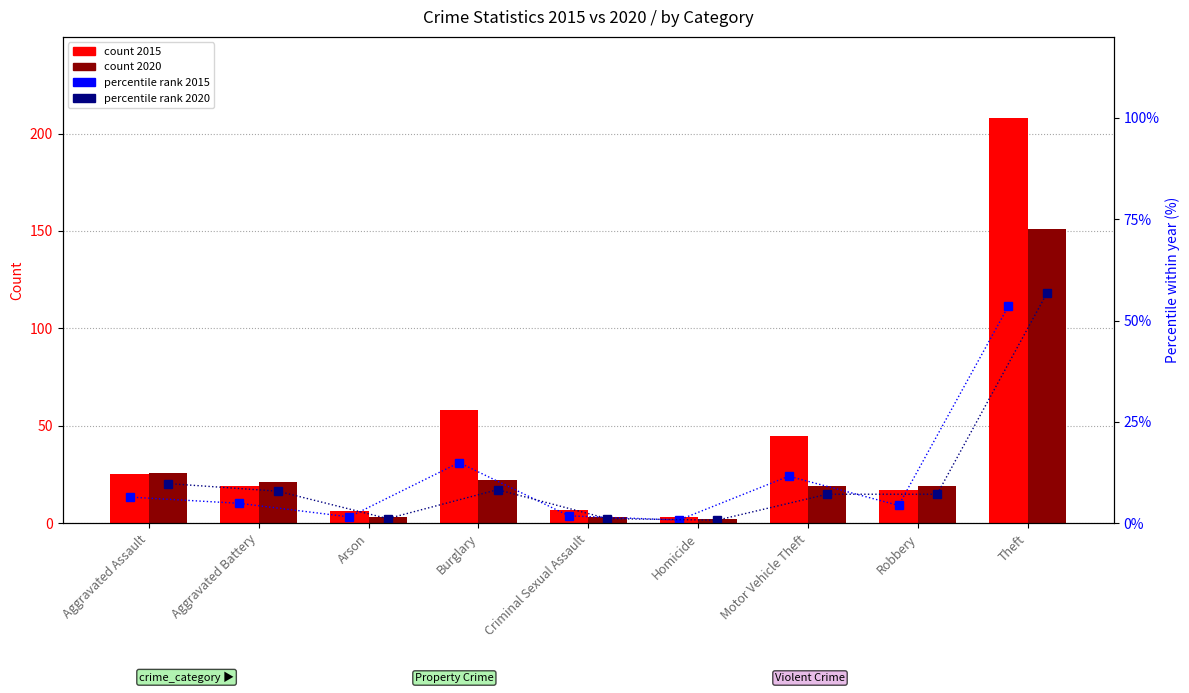

Which has a higher value, Arson or Theft?

Theft